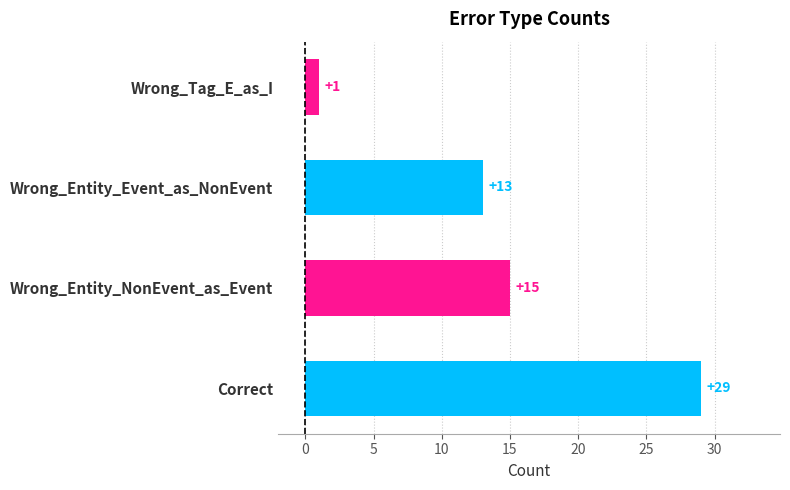

Is it true that the value at Wrong_Tag_E_as_I is 1?

True